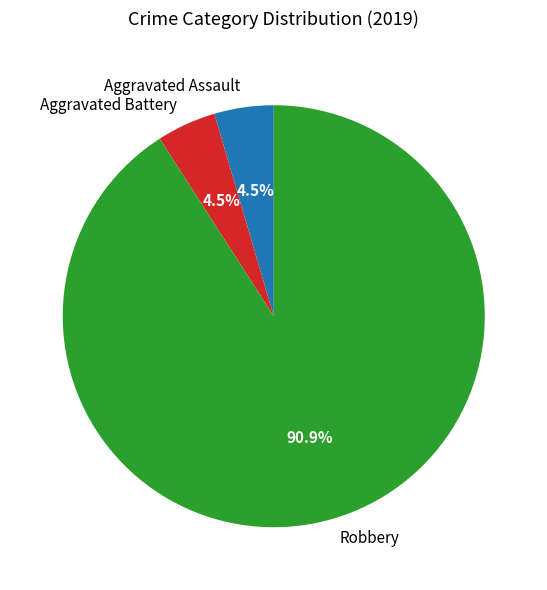

Between Robbery and Aggravated Battery, which is larger?

Robbery